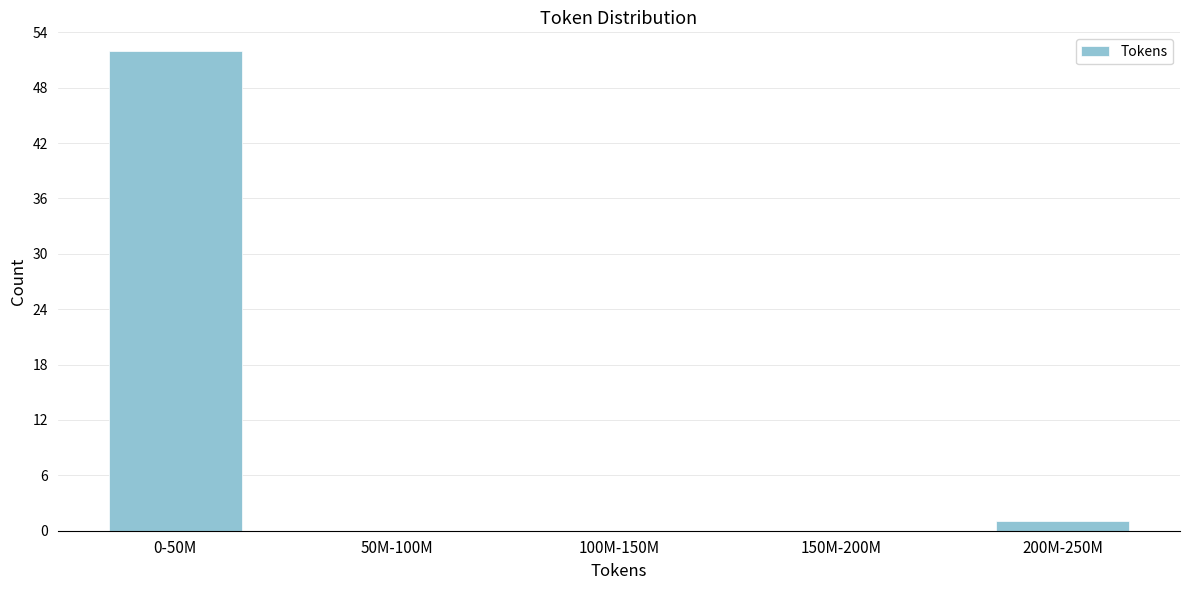

Reading left to right, what are all the values shown in this chart?

0-50M=52	50M-100M=0	100M-150M=0	150M-200M=0	200M-250M=1